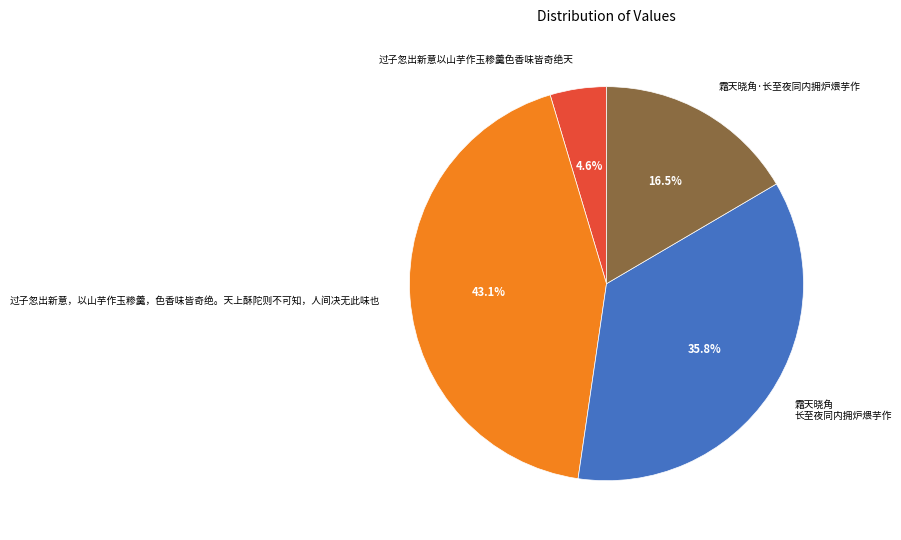

Is there a majority slice in this chart?

No